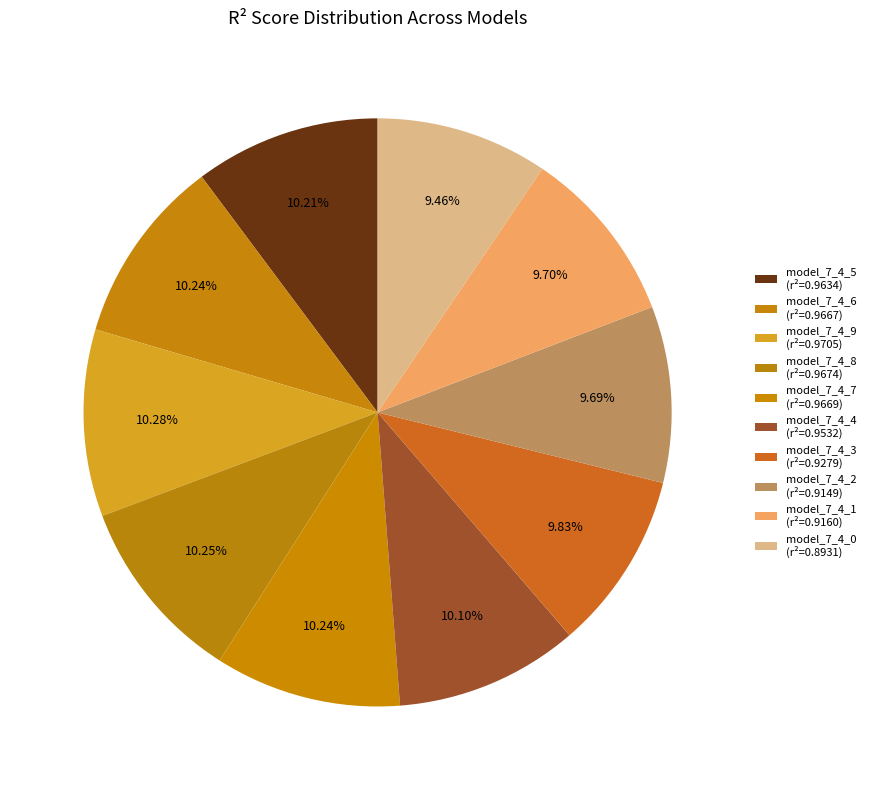

Between model_7_4_5 and model_7_4_9, which is larger?

model_7_4_9